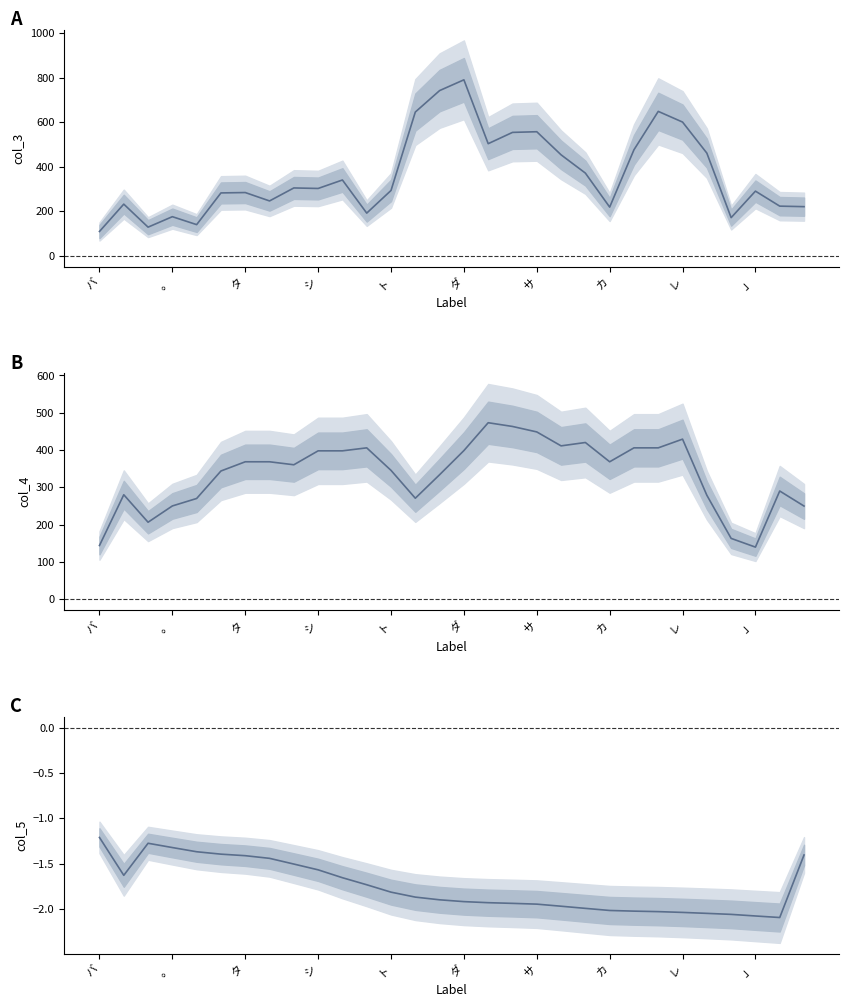

Reading right to left, what are all the values shown in this chart?

col_3: 220.7	223.0	290.3	171.3	461.0	600.3	648.3	476.0	218.7	371.3	453.3	557.0	554.0	503.3	790.0	741.7	645.3	293.3	191.7	340.3	302.3	304.7	246.3	284.0	282.3	140.0	175.7	128.7	232.0	109.3
col_4: 250.0	290.3	140.0	163.3	279.0	429.3	406.0	406.0	368.7	420.3	411.3	448.7	463.3	473.3	398.7	334.0	271.0	345.7	406.0	398.0	398.0	360.7	368.7	368.7	344.0	270.3	250.3	206.7	280.3	144.3
col_5: -1.4	-2.1	-2.1	-2.1	-2.0	-2.0	-2.0	-2.0	-2.0	-2.0	-2.0	-1.9	-1.9	-1.9	-1.9	-1.9	-1.9	-1.8	-1.7	-1.7	-1.6	-1.5	-1.4	-1.4	-1.4	-1.4	-1.3	-1.3	-1.6	-1.2